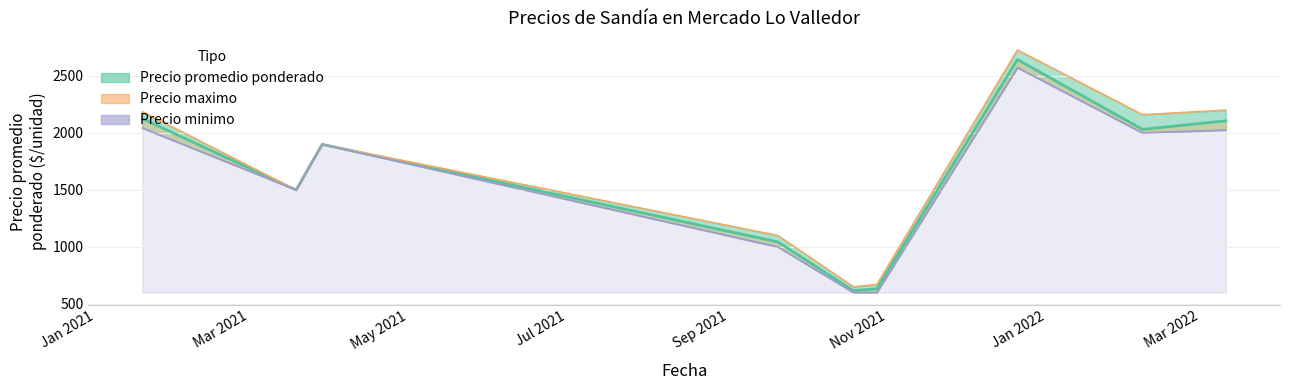

In Precio promedio ponderado, how many points are lower than both neighbors (excluding endpoints)?

3